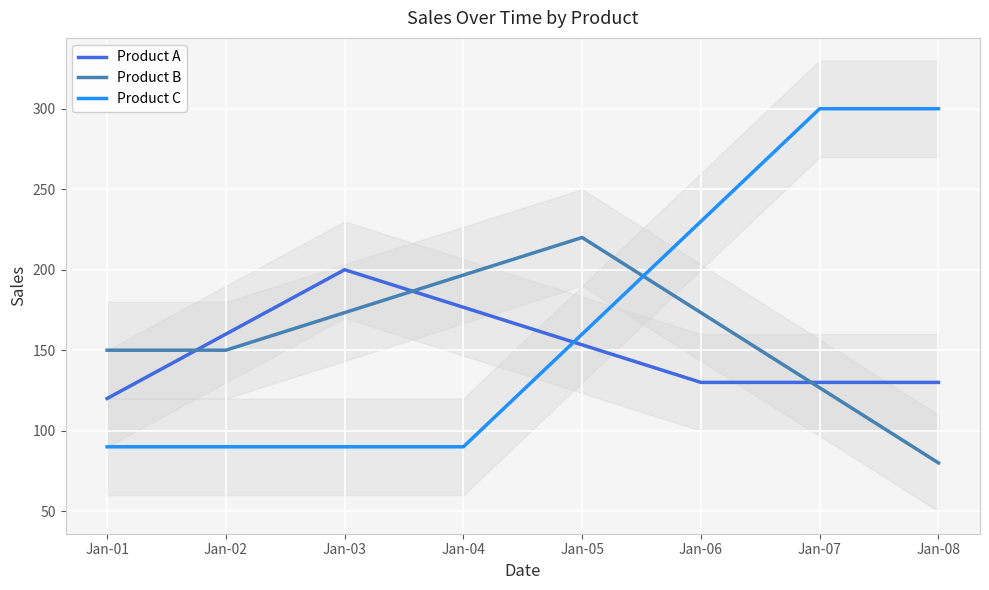

What is the sum of all Product C values?

1350.0